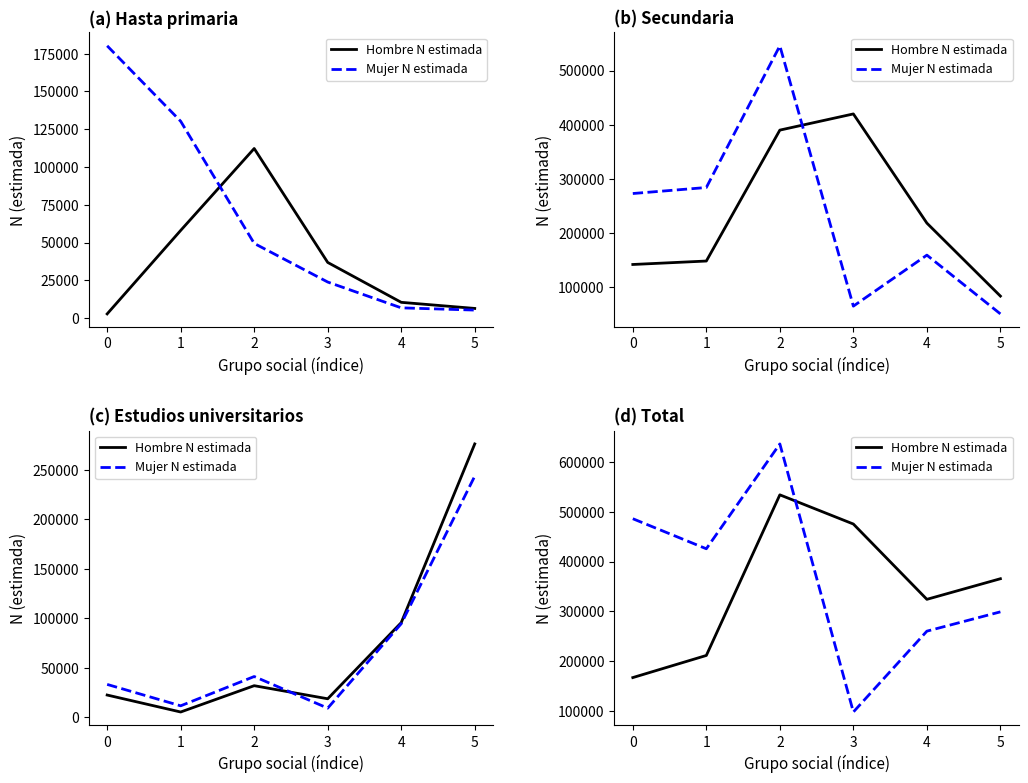

At which label is Hombre N estimada closest to 350432?

5